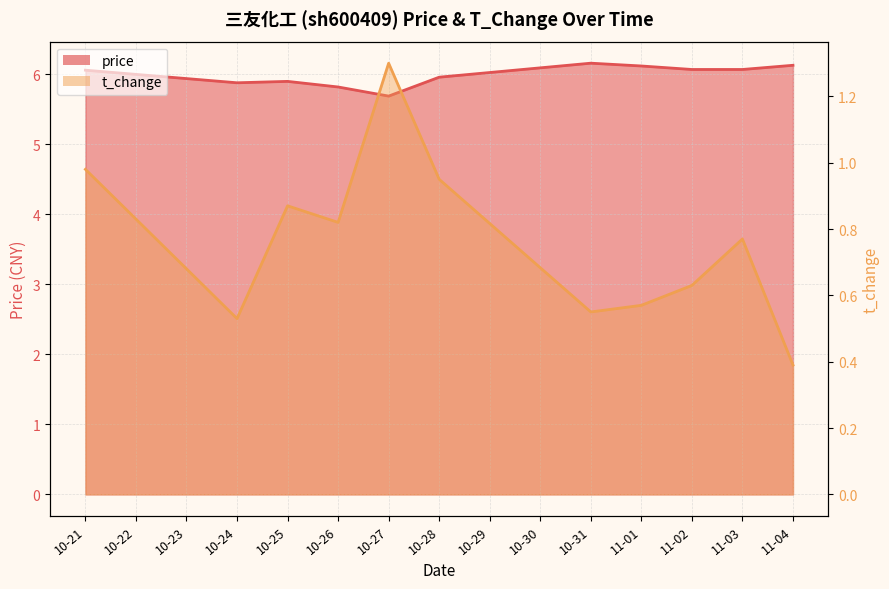

Which label corresponds to the smallest value in the chart?

11-04